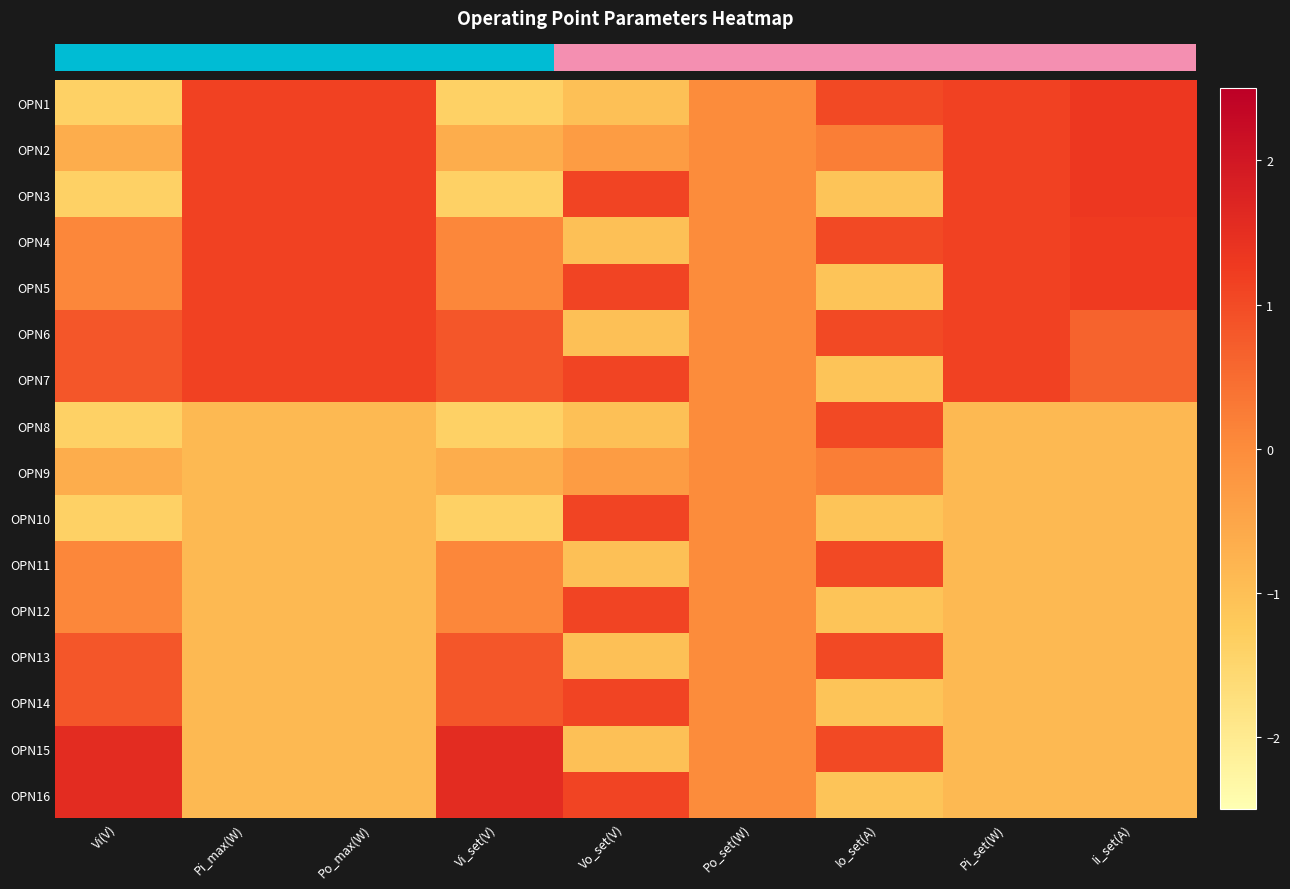

Reading right to left, list all the values displayed in this chart.

row_0: 1.3	1.1	1.0	0.0	-1.0	-1.4	1.1	1.1	-1.4
row_1: 1.3	1.1	0.2	0.0	-0.3	-0.6	1.1	1.1	-0.6
row_2: 1.3	1.1	-1.1	0.0	1.1	-1.4	1.1	1.1	-1.4
row_3: 1.3	1.1	1.0	0.0	-1.0	0.1	1.1	1.1	0.1
row_4: 1.3	1.1	-1.1	0.0	1.1	0.1	1.1	1.1	0.1
row_5: 0.6	1.1	1.0	0.0	-1.0	0.8	1.1	1.1	0.8
row_6: 0.6	1.1	-1.1	0.0	1.1	0.8	1.1	1.1	0.8
row_7: -0.9	-0.9	1.0	0.0	-1.0	-1.4	-0.9	-0.9	-1.4
row_8: -0.9	-0.9	0.2	0.0	-0.3	-0.6	-0.9	-0.9	-0.6
row_9: -0.9	-0.9	-1.1	0.0	1.1	-1.4	-0.9	-0.9	-1.4
row_10: -0.9	-0.9	1.0	0.0	-1.0	0.1	-0.9	-0.9	0.1
row_11: -0.9	-0.9	-1.1	0.0	1.1	0.1	-0.9	-0.9	0.1
row_12: -0.9	-0.9	1.0	0.0	-1.0	0.8	-0.9	-0.9	0.8
row_13: -0.9	-0.9	-1.1	0.0	1.1	0.8	-0.9	-0.9	0.8
row_14: -0.9	-0.9	1.0	0.0	-1.0	1.6	-0.9	-0.9	1.6
row_15: -0.9	-0.9	-1.1	0.0	1.1	1.6	-0.9	-0.9	1.6